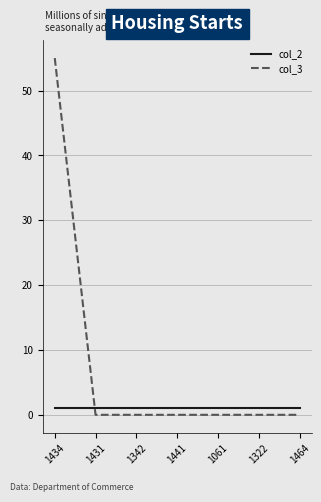

Rank the series by their maximum value, from lowest to highest.

col_2, col_3